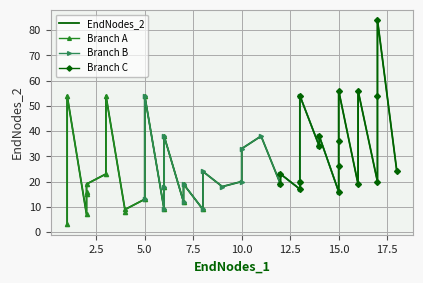

Where is the first local minimum?

2